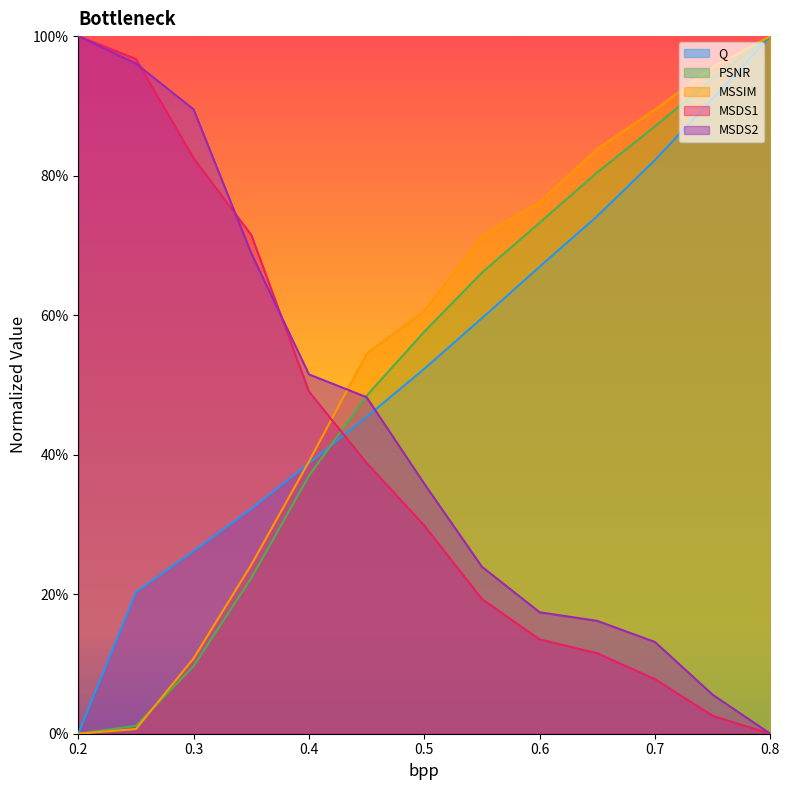

The value of PSNR at 0.4 is 0.4. True or false?

True